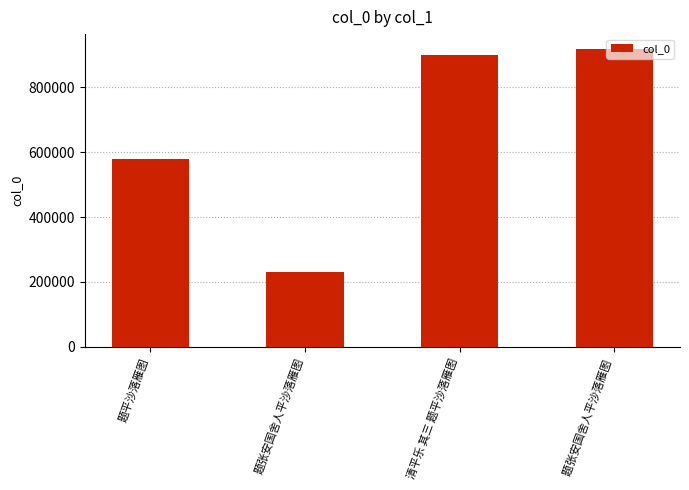

What is the ratio of the value at 题张安国舍人平沙落雁图  to the value at 题张安国舍人平沙落雁图?

4.0